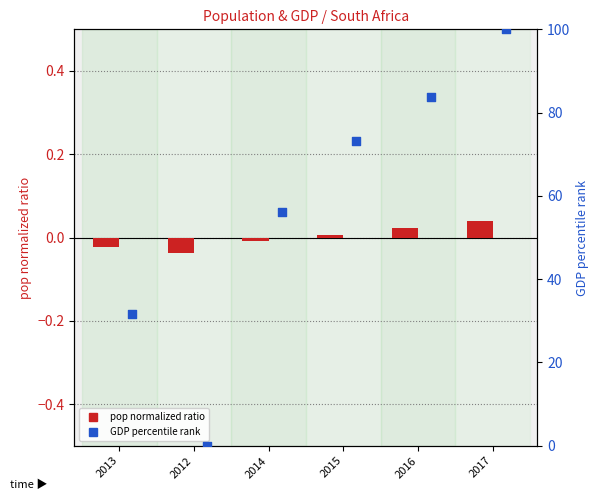

At which category is the sum across all series the highest?

2017